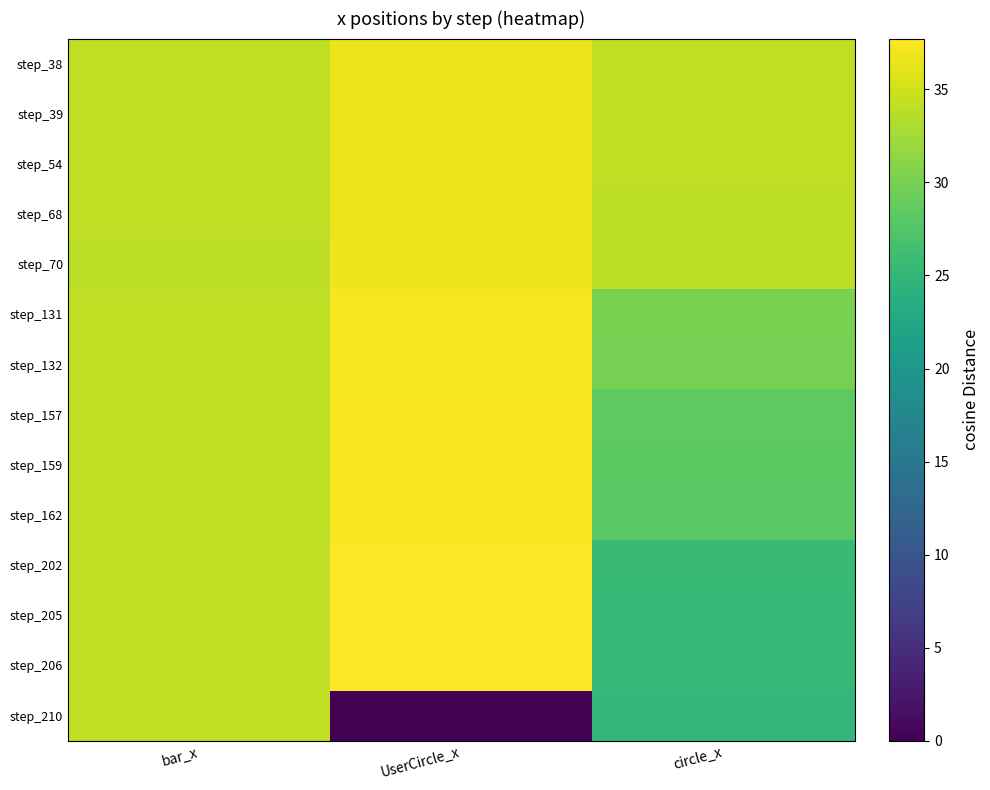

At which category is the sum across all series the highest?

UserCircle_x